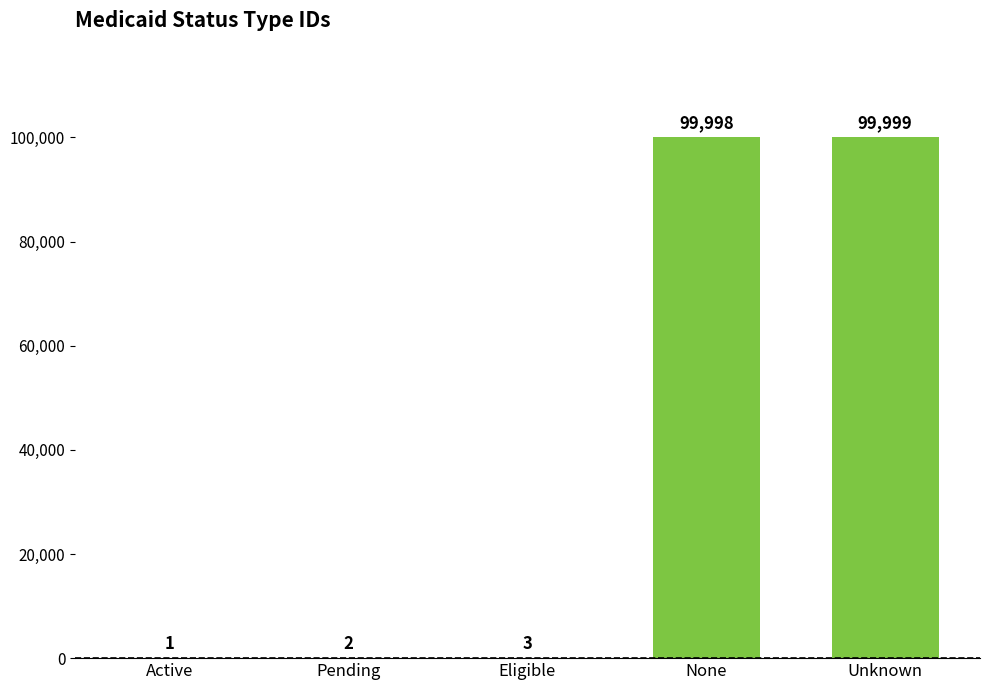

What is the sum of the values at None and Pending?

100000